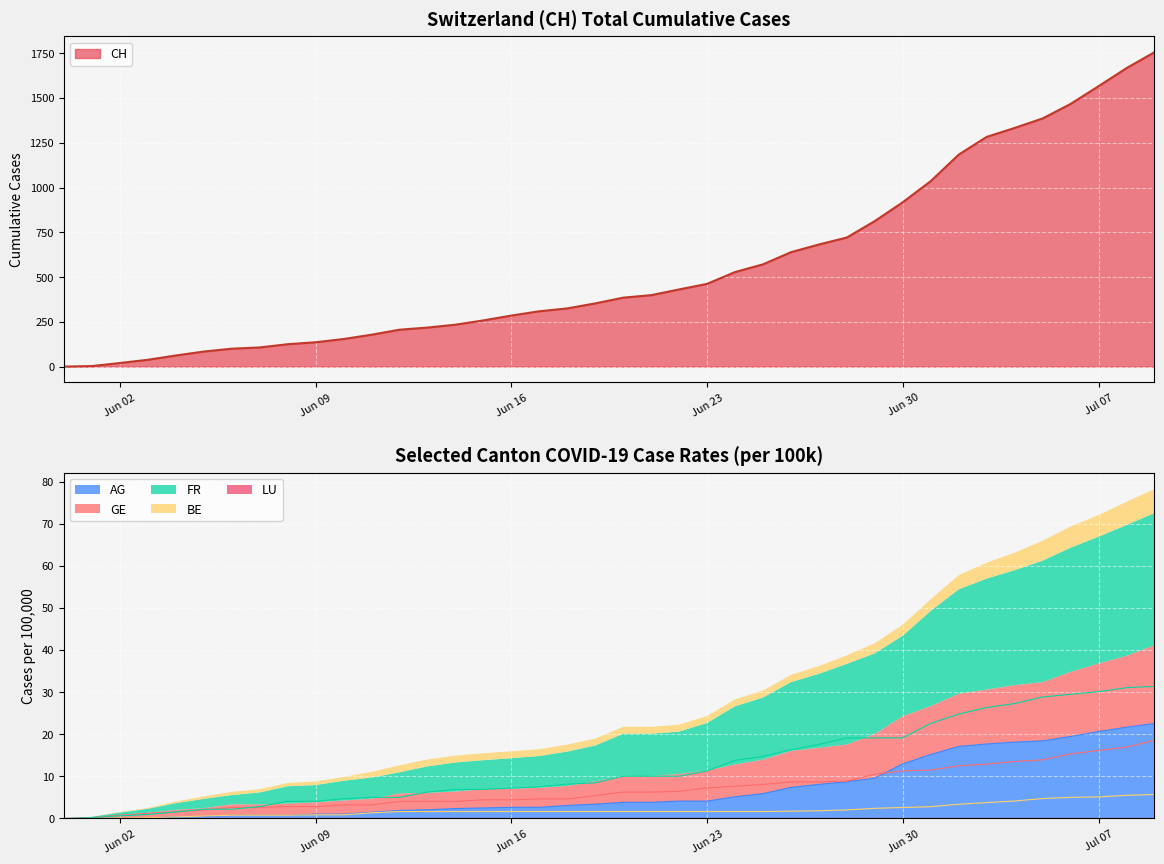

What is the highest value of the AG series?

22.6